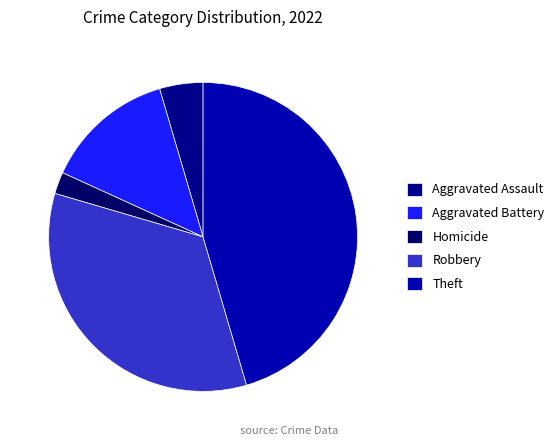

How many segments does this pie chart have?

5